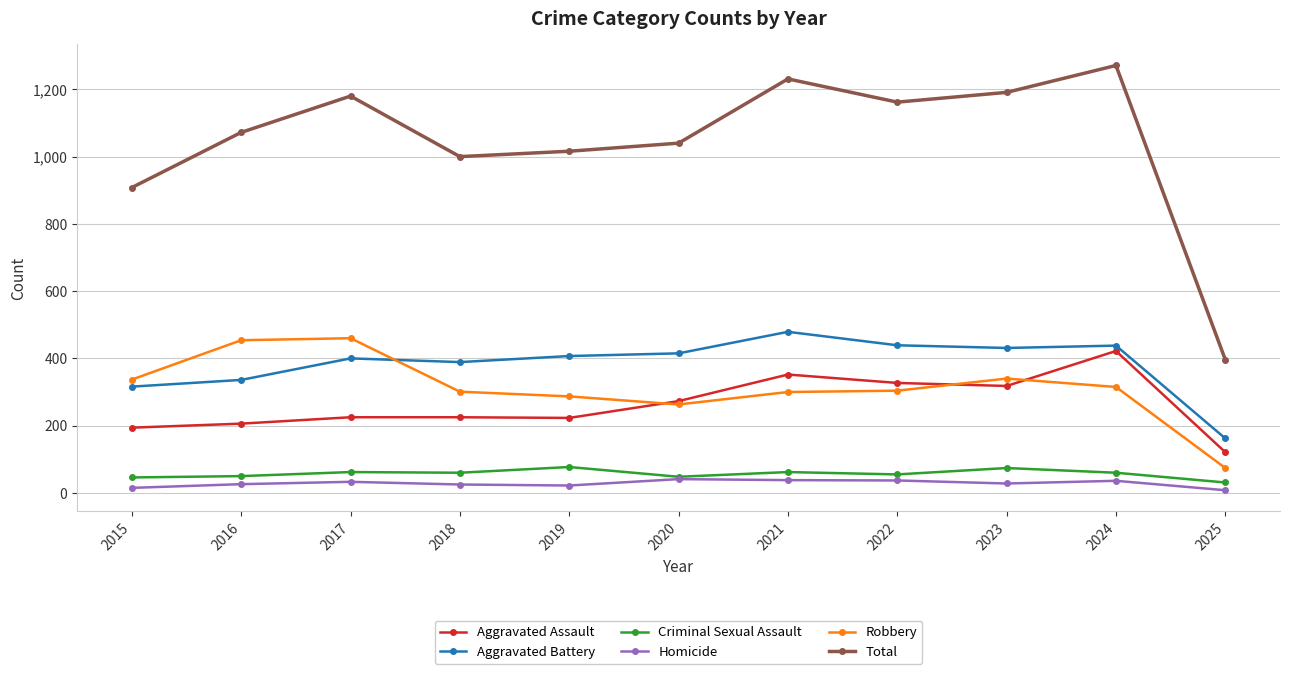

At which label does Aggravated Assault reach its minimum?

2025